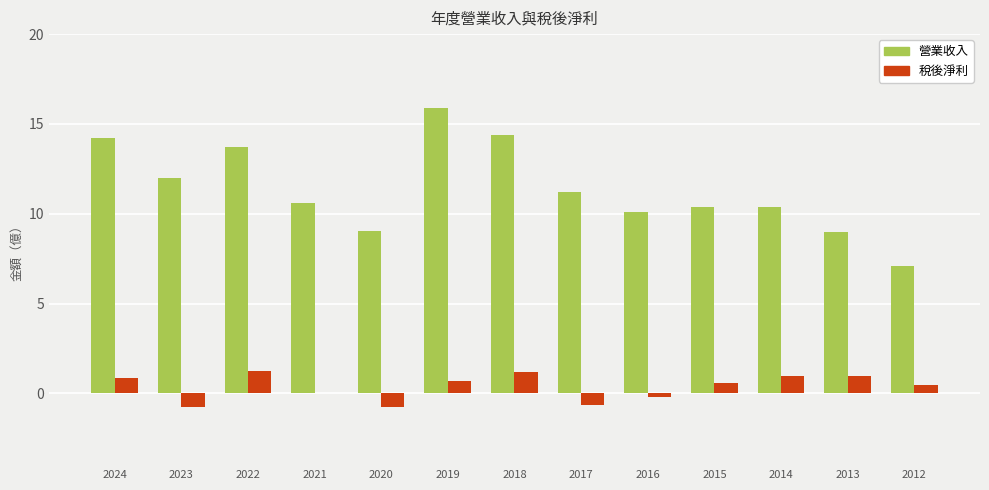

The 營業收入 series shows 15.2 at 2014. True or false?

False